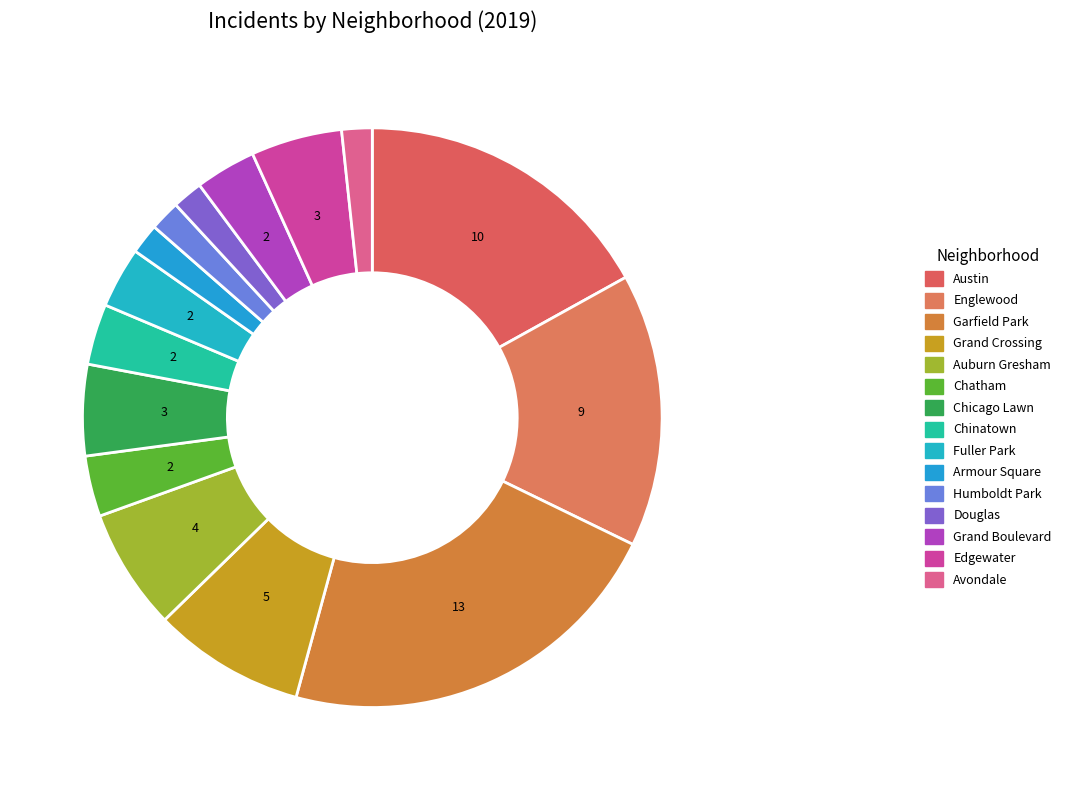

Rank the categories by value from highest to lowest.

Garfield Park, Austin, Englewood, Grand Crossing, Auburn Gresham, Chicago Lawn, Edgewater, Chatham, Chinatown, Fuller Park, Grand Boulevard, Armour Square, Humboldt Park, Douglas, Avondale